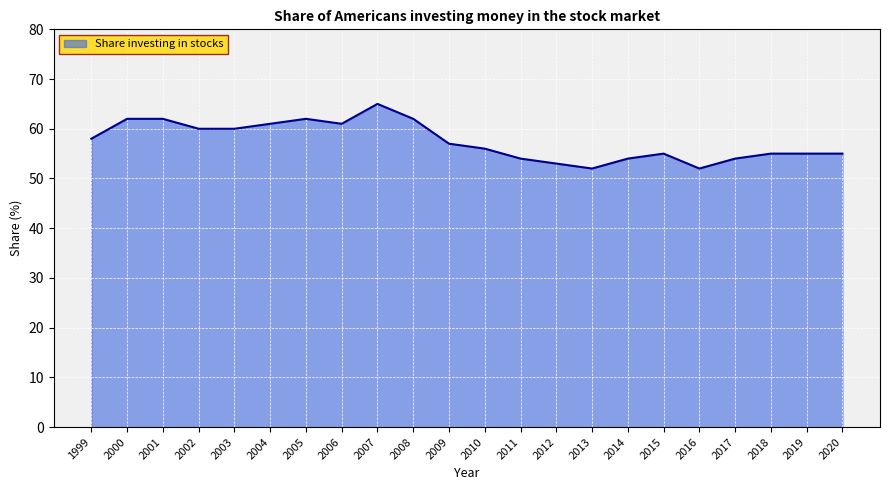

How many values are below 57?

11